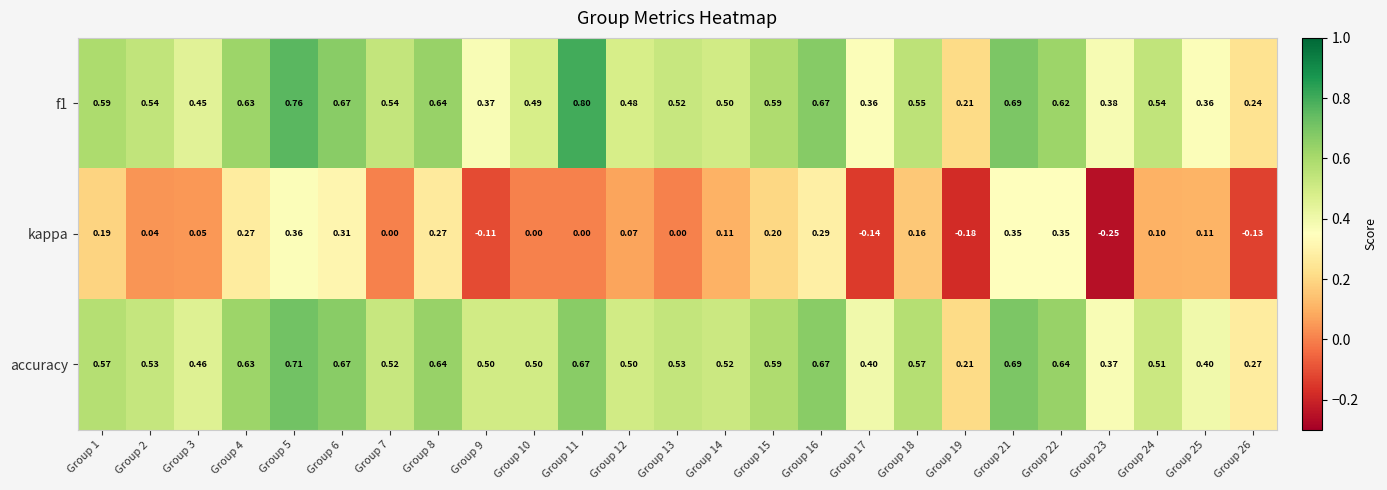

Which series has the largest range (max minus min)?

kappa